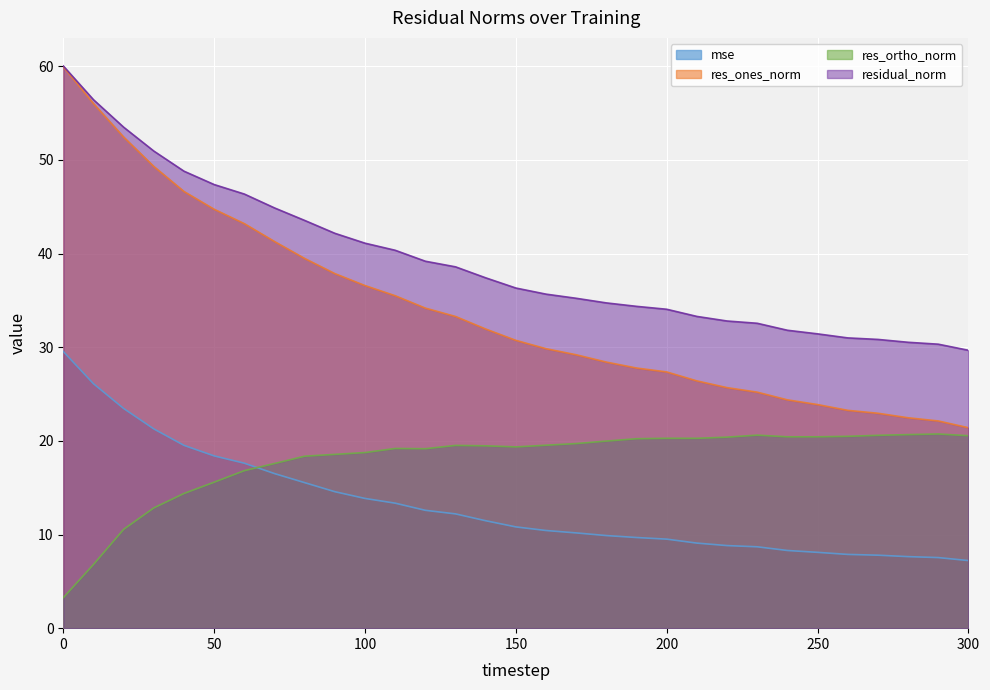

Reading left to right, extract all data points from this chart.

mse: 29.5	26.1	23.5	21.3	19.5	18.4	17.6	16.5	15.5	14.6	13.9	13.3	12.6	12.2	11.5	10.8	10.4	10.2	9.9	9.7	9.5	9.1	8.8	8.7	8.3	8.1	7.9	7.8	7.6	7.5	7.2
res_ones_norm: 59.9	56.0	52.4	49.3	46.6	44.7	43.2	41.3	39.5	37.9	36.6	35.5	34.2	33.3	31.9	30.7	29.8	29.2	28.4	27.8	27.4	26.4	25.7	25.2	24.4	23.9	23.3	22.9	22.5	22.1	21.4
res_ortho_norm: 3.3	6.8	10.6	12.8	14.4	15.6	16.8	17.6	18.4	18.6	18.8	19.2	19.2	19.5	19.5	19.4	19.5	19.7	20.0	20.2	20.3	20.3	20.4	20.6	20.4	20.4	20.5	20.6	20.7	20.7	20.6
residual_norm: 60.0	56.4	53.5	50.9	48.8	47.4	46.4	44.9	43.5	42.2	41.1	40.4	39.2	38.6	37.4	36.3	35.7	35.2	34.7	34.4	34.1	33.3	32.8	32.6	31.8	31.4	31.0	30.8	30.5	30.3	29.7